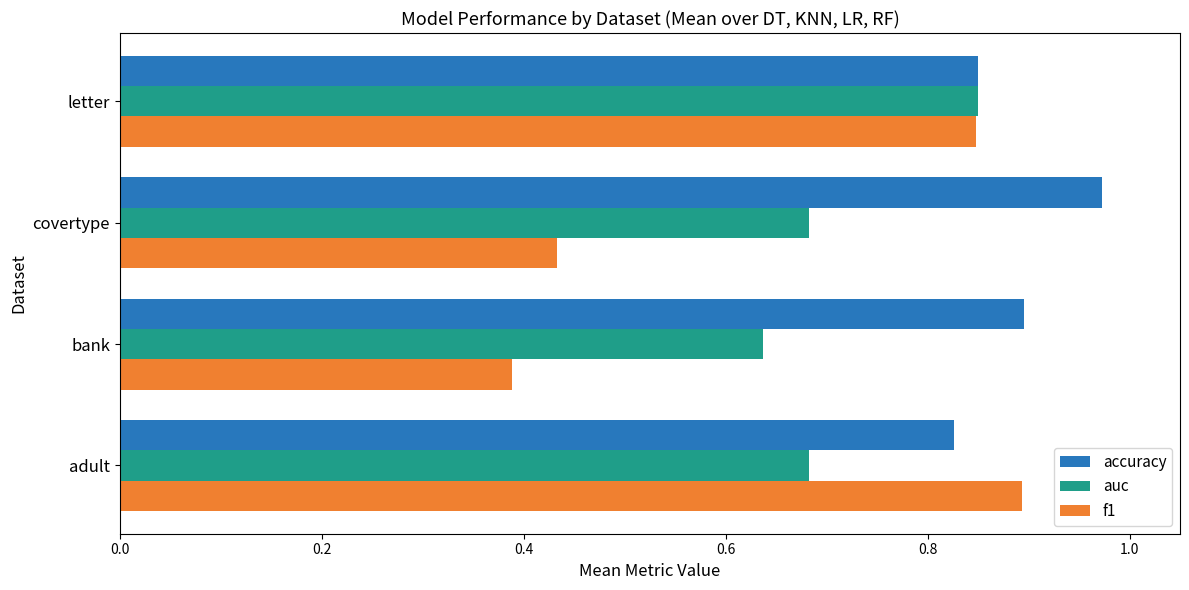

What is the sum of all accuracy values?

3.5